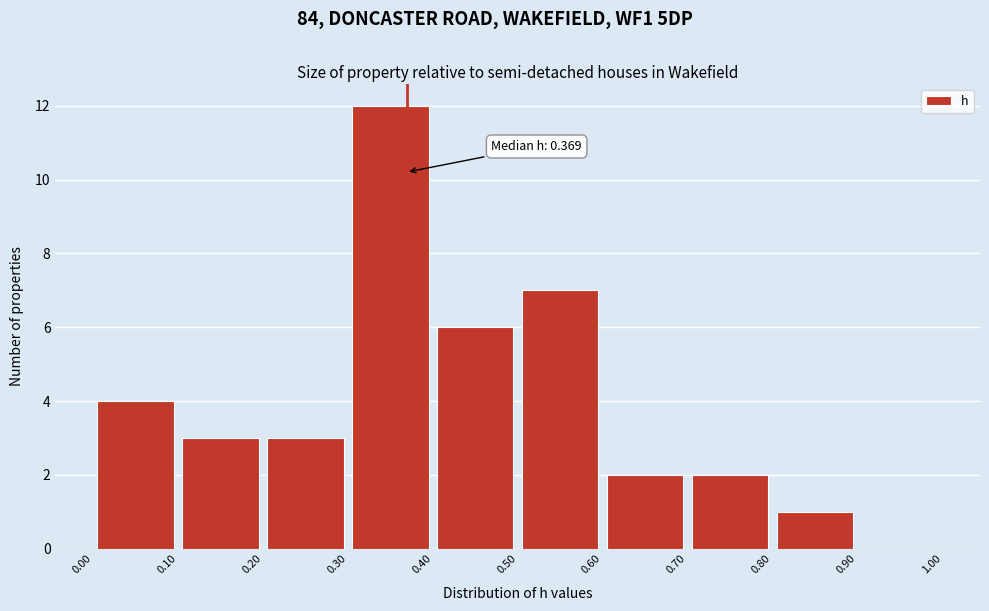

Over which range of the x-axis is the bar tallest?

0.30 to 0.40